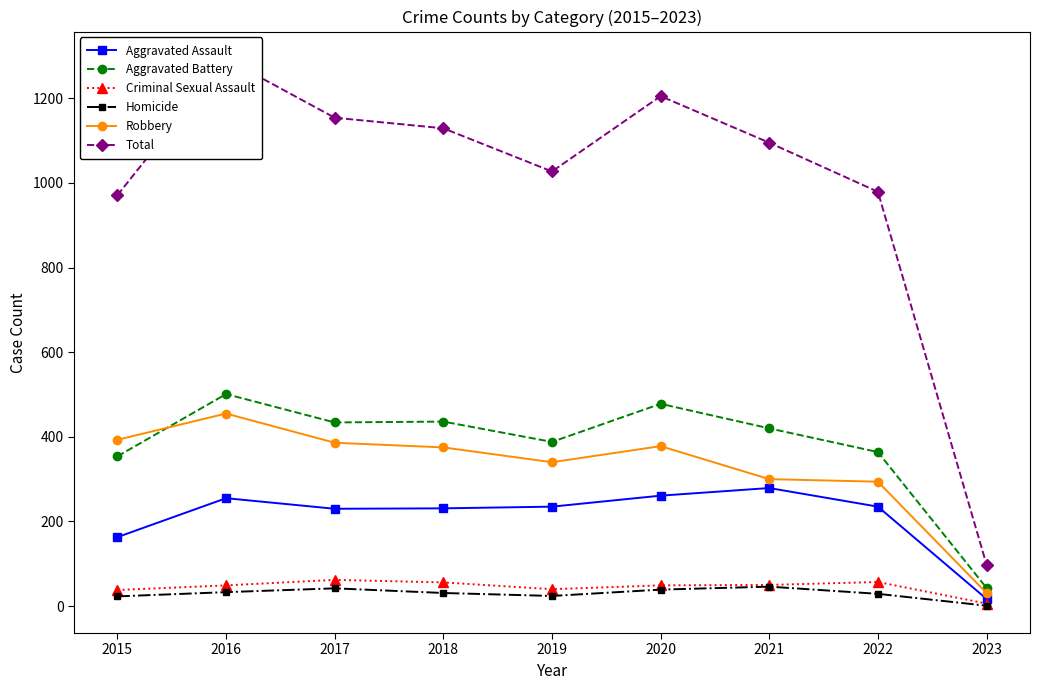

What is the difference between the maximum and second lowest values in the Aggravated Battery series?

147